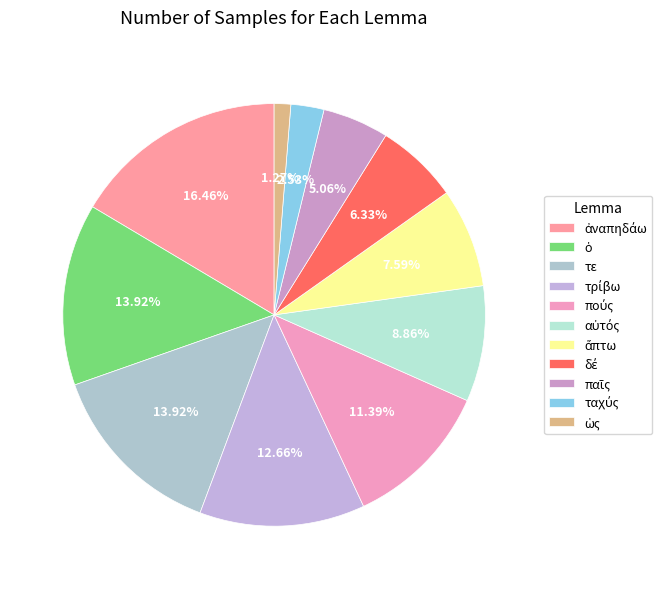

How many slices are in this pie chart?

11